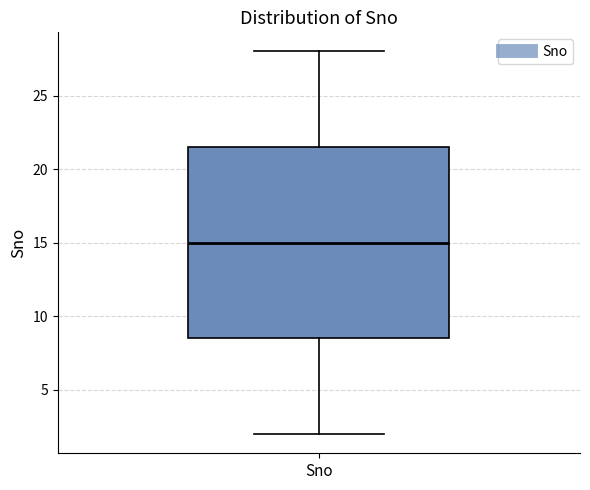

Read this box plot against the y-axis: the position of the median line, the range covered by the box, and the ends of both whiskers. The values are not printed on the chart, so give them approximately, as read against the axis.

median 15.0, box 8.5 to 21.5, whiskers 2.0 to 28.0